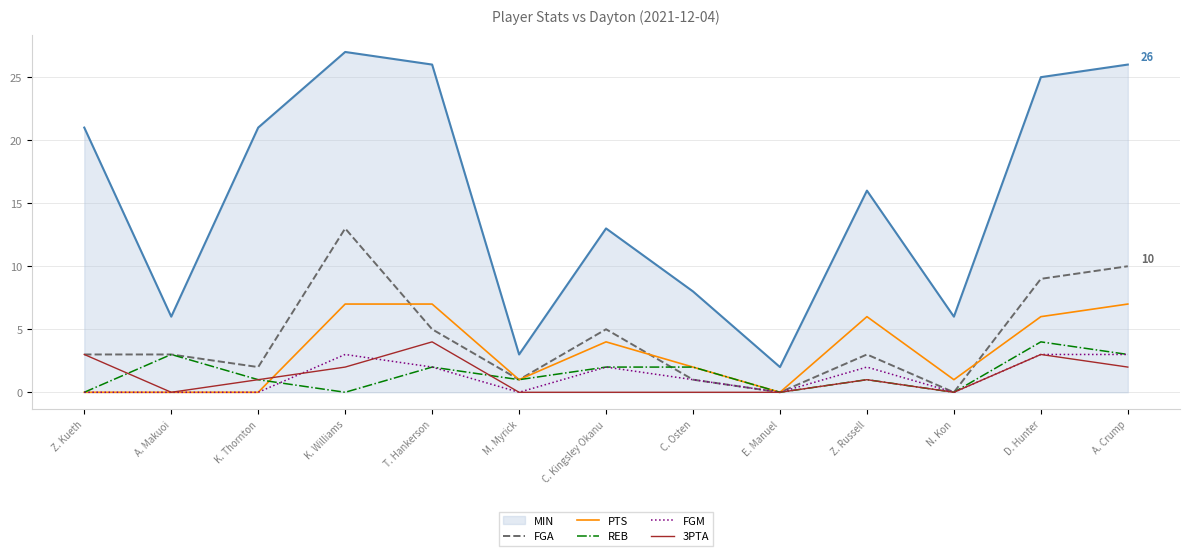

Which series has the largest range (max minus min)?

MIN